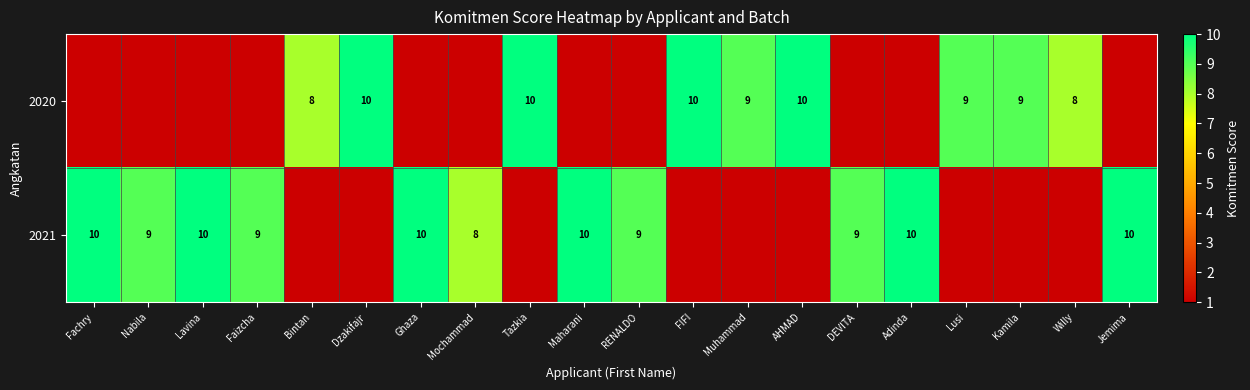

At which label is row_1 closest to 5?

Mochammad